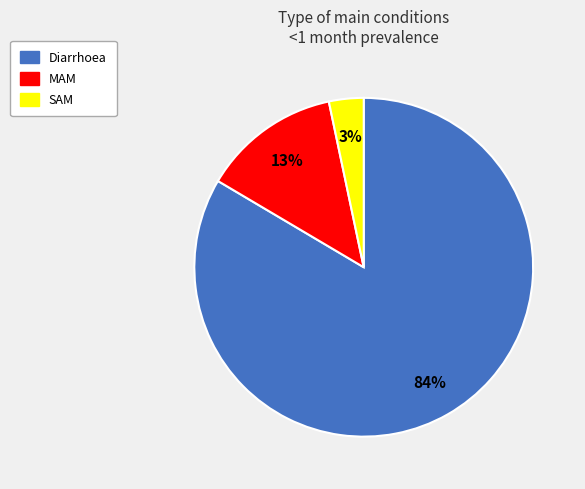

To the nearest percent, what portion does Diarrhoea represent?

84%